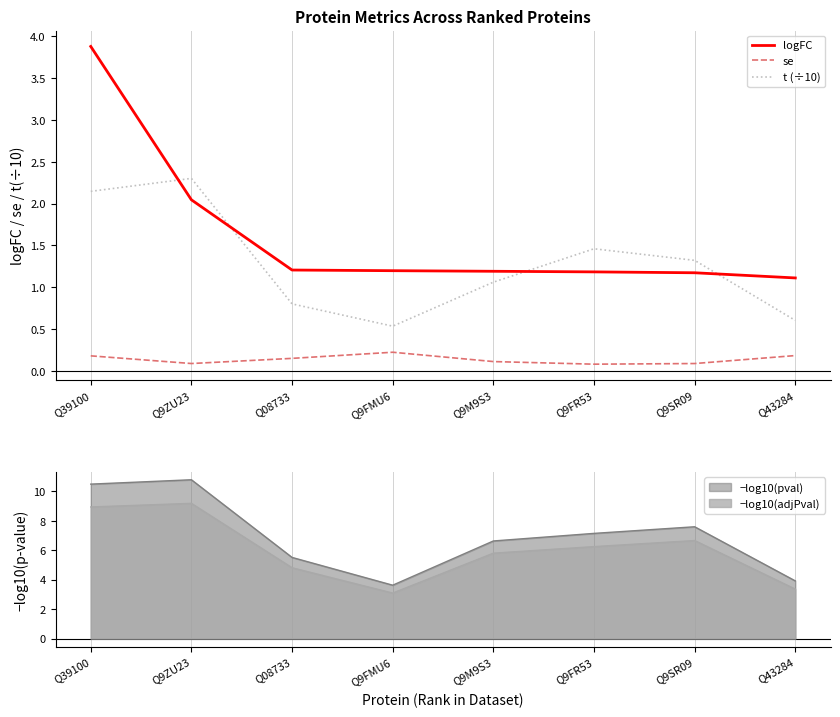

What are all the series names shown in the legend?

logFC, se, t (÷10)